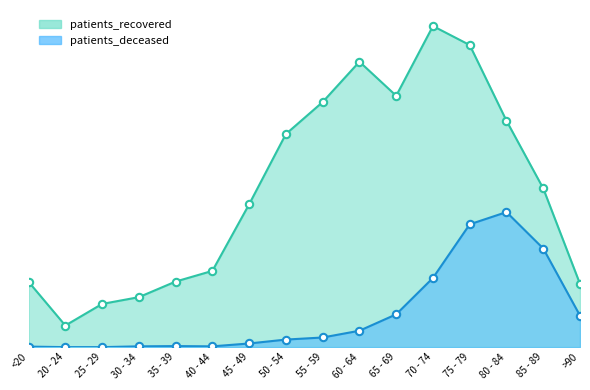

Which series reaches the minimum Y coordinate?

patients_deceased